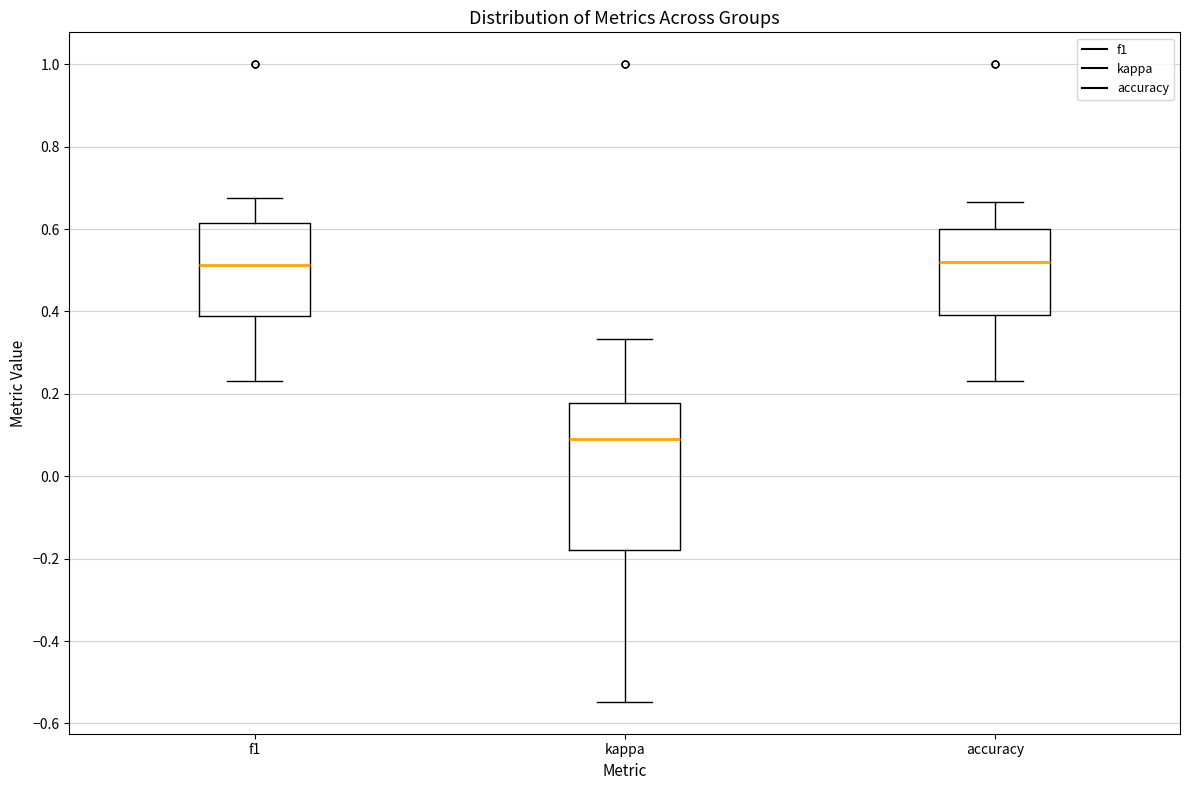

Which box is the tallest, from its lower edge to its upper edge?

kappa